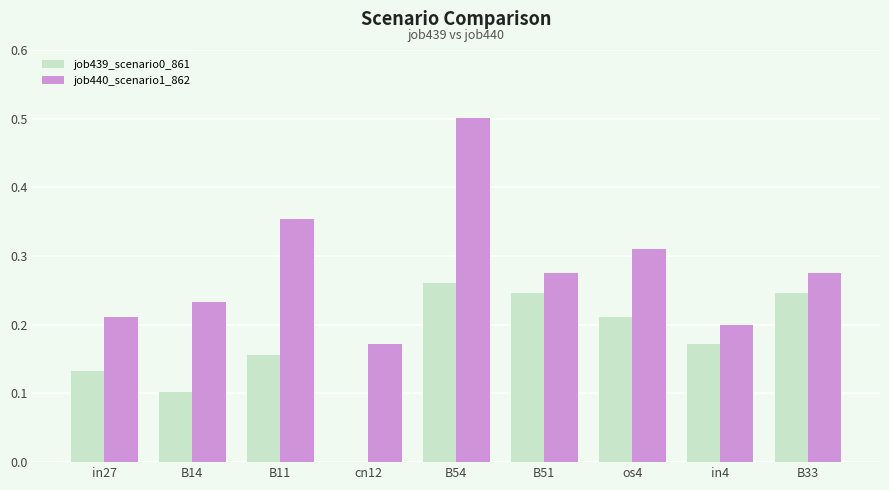

What is the greatest value displayed?

0.5